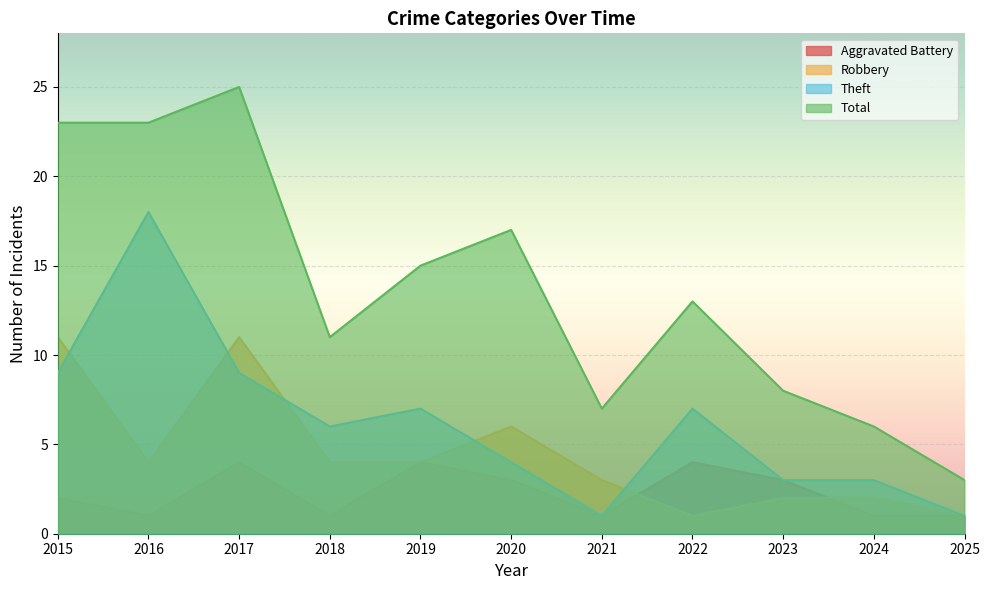

What is the value of the Aggravated Battery point at the 10th from the left?

1